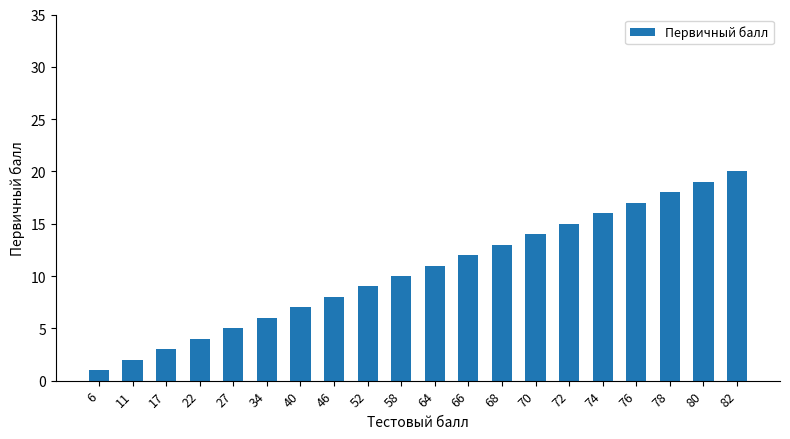

Rank the categories by value from lowest to highest.

6, 11, 17, 22, 27, 34, 40, 46, 52, 58, 64, 66, 68, 70, 72, 74, 76, 78, 80, 82